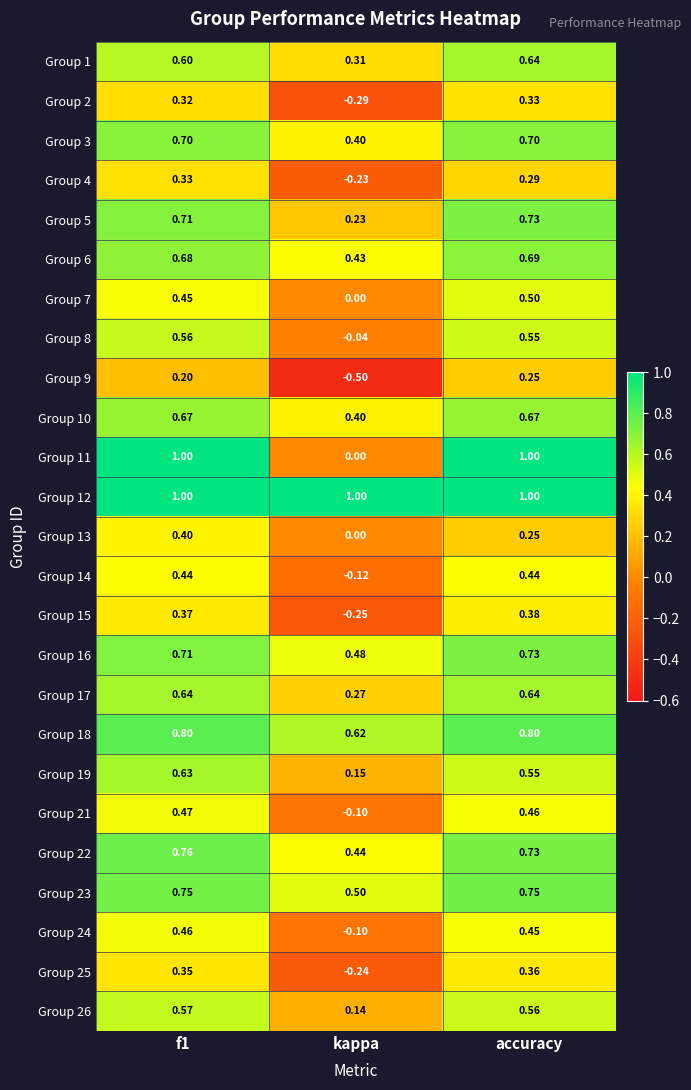

Which label corresponds to the smallest value in the chart?

kappa